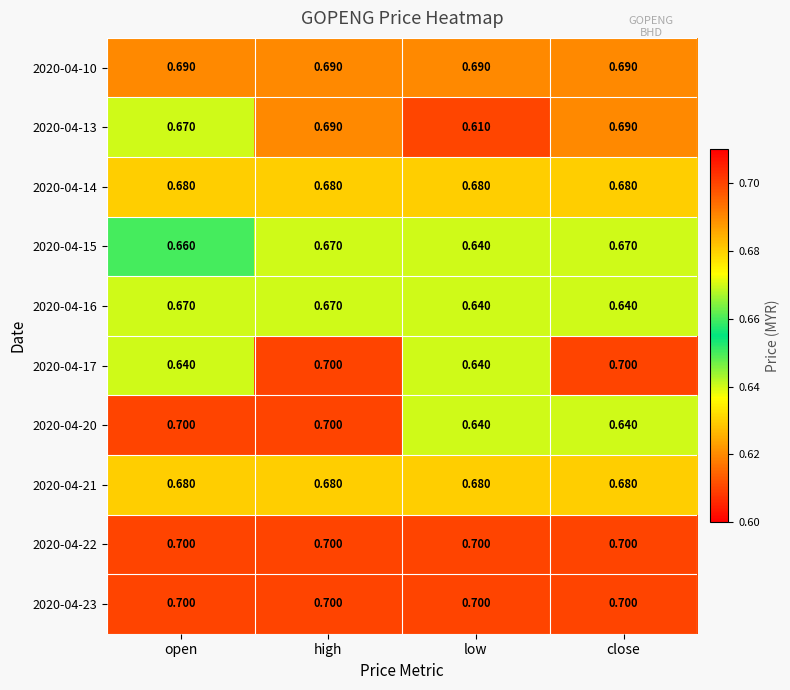

Is the value of 2020-04-21 at close greater than the value of 2020-04-16 at low?

Yes